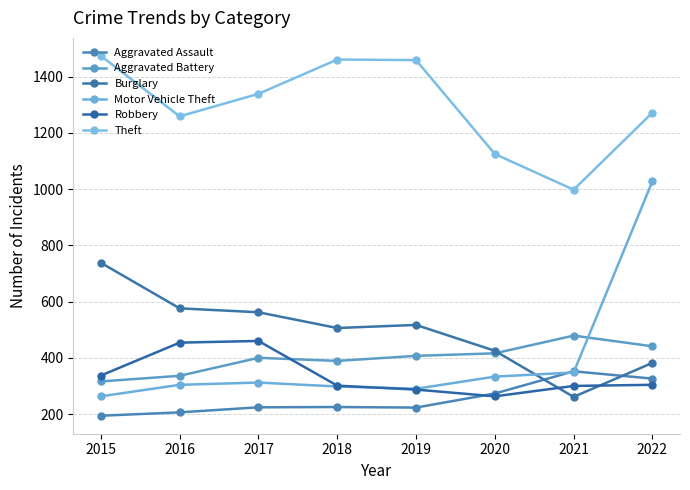

How many intersections are there between Burglary and Robbery?

2